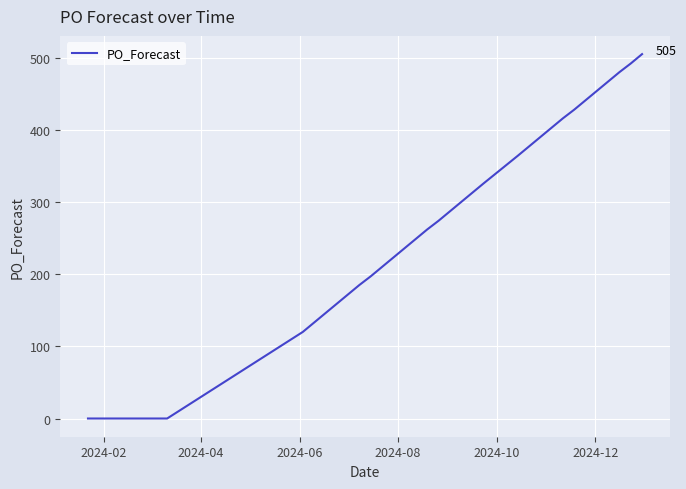

What is the average value?

291